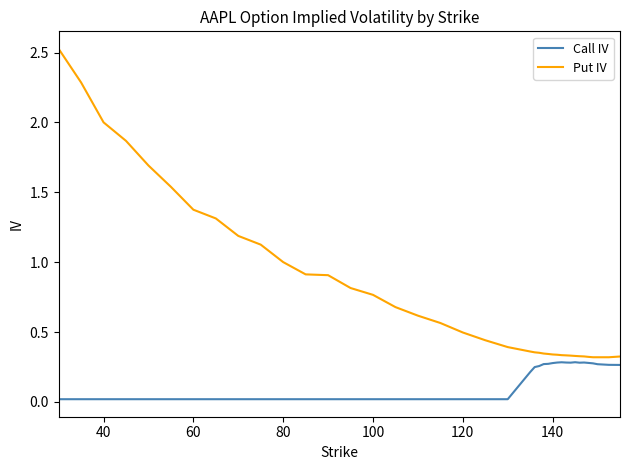

Which series has the largest total across all categories?

Put IV